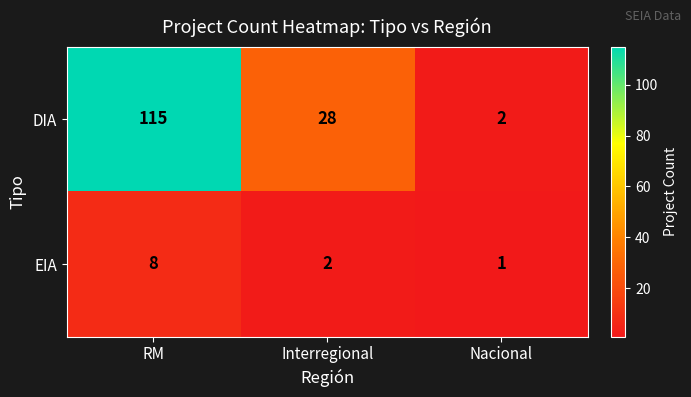

Rank the series at RM from lowest to highest value.

EIA, DIA